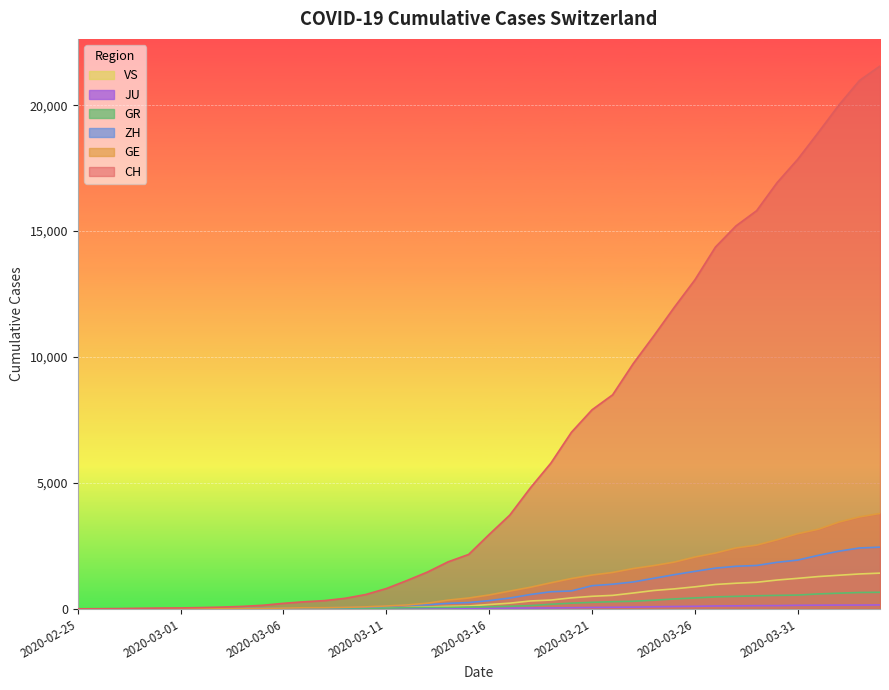

Between 2020-02-26 and 2020-03-10, which is larger?

2020-03-10